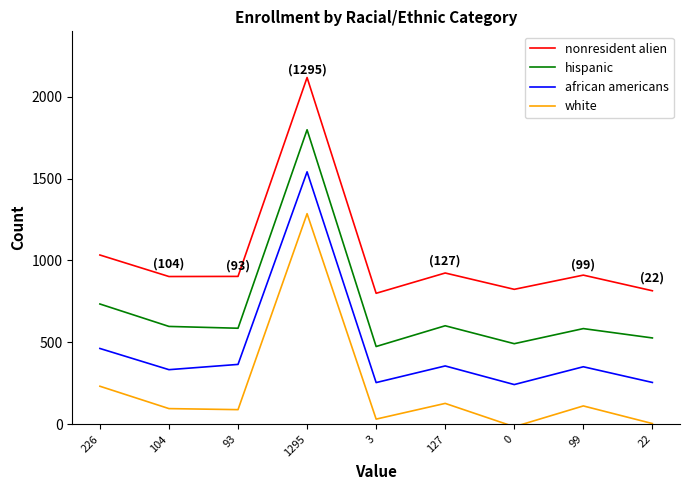

What is the difference between the maximum and minimum values in the white series?

1301.8